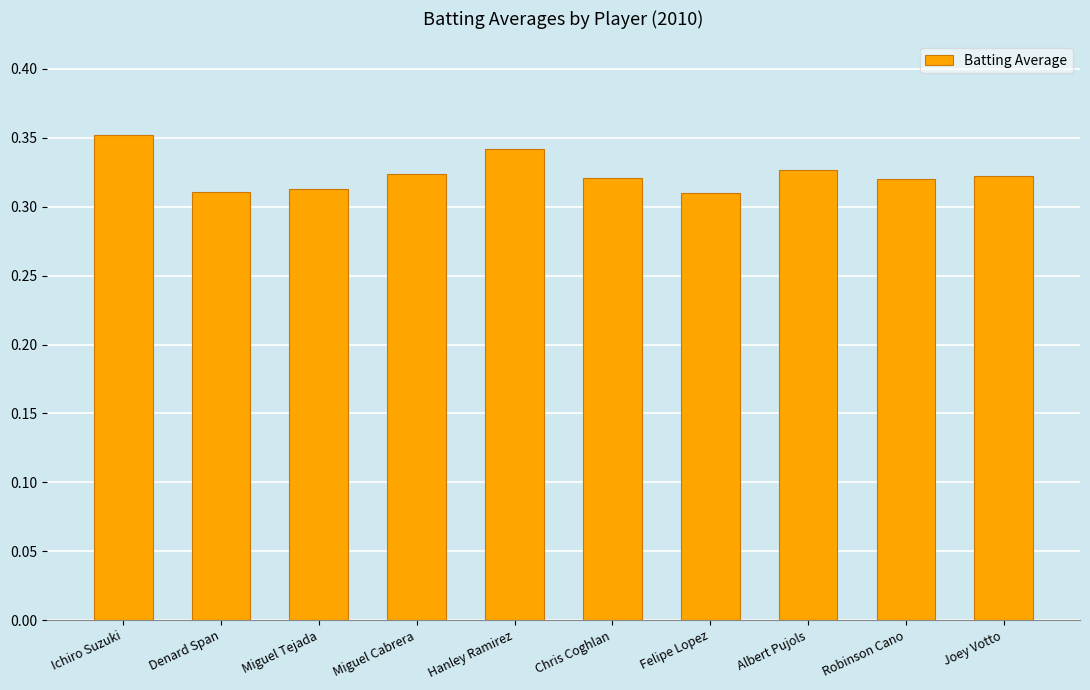

How many distinct data groups are displayed?

1